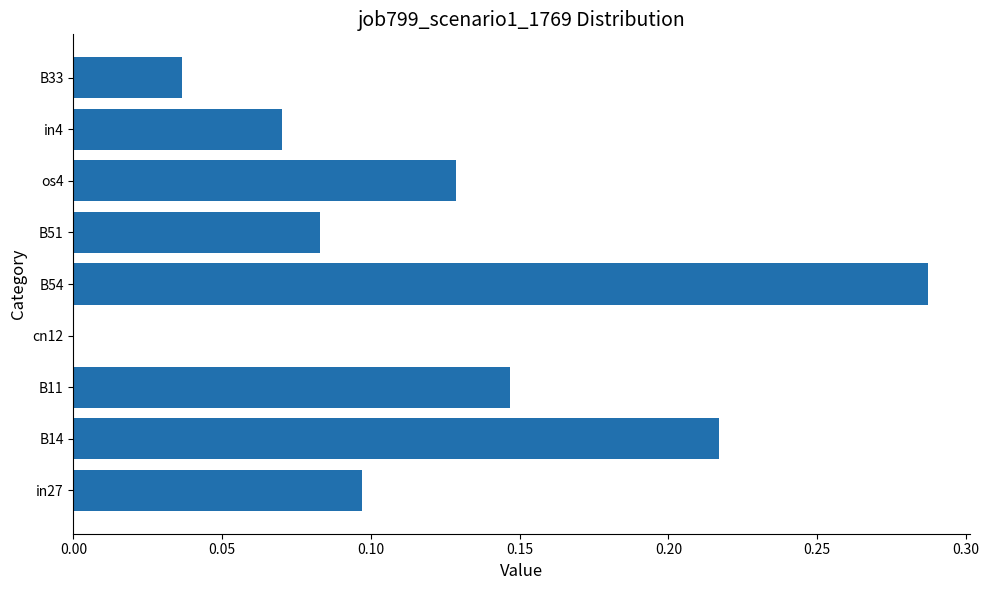

True or false: the data shows 0.1 at B14.

False